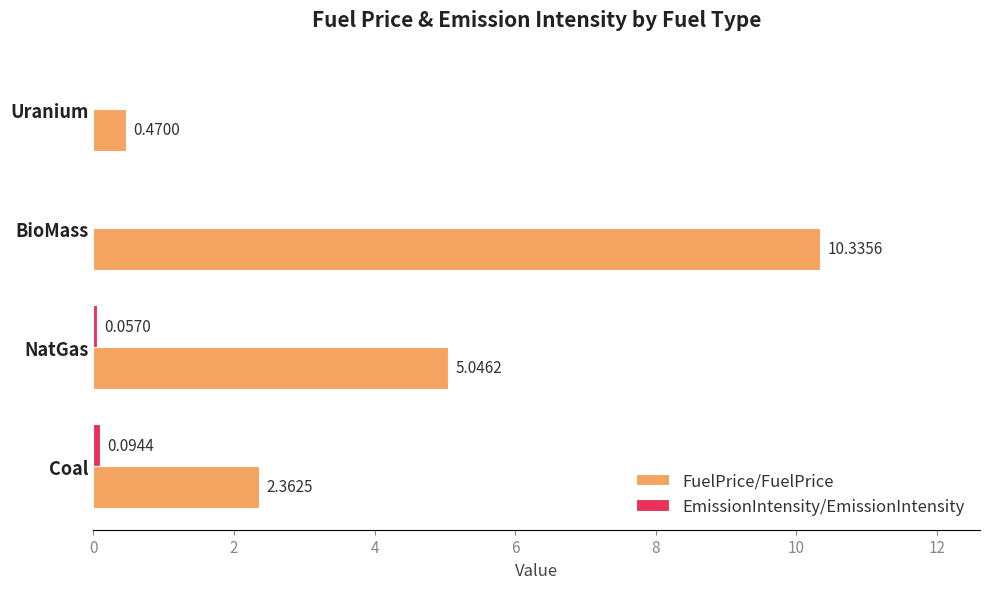

What is the total value across all series at BioMass?

10.3